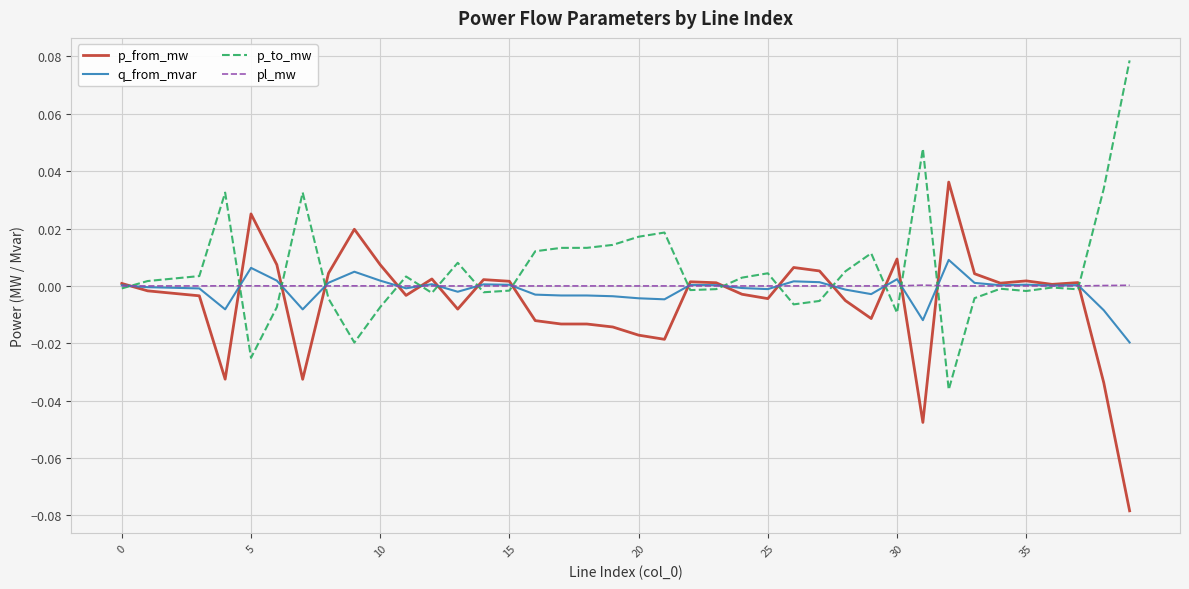

Rank the series by their maximum value, from lowest to highest.

pl_mw, q_from_mvar, p_from_mw, p_to_mw